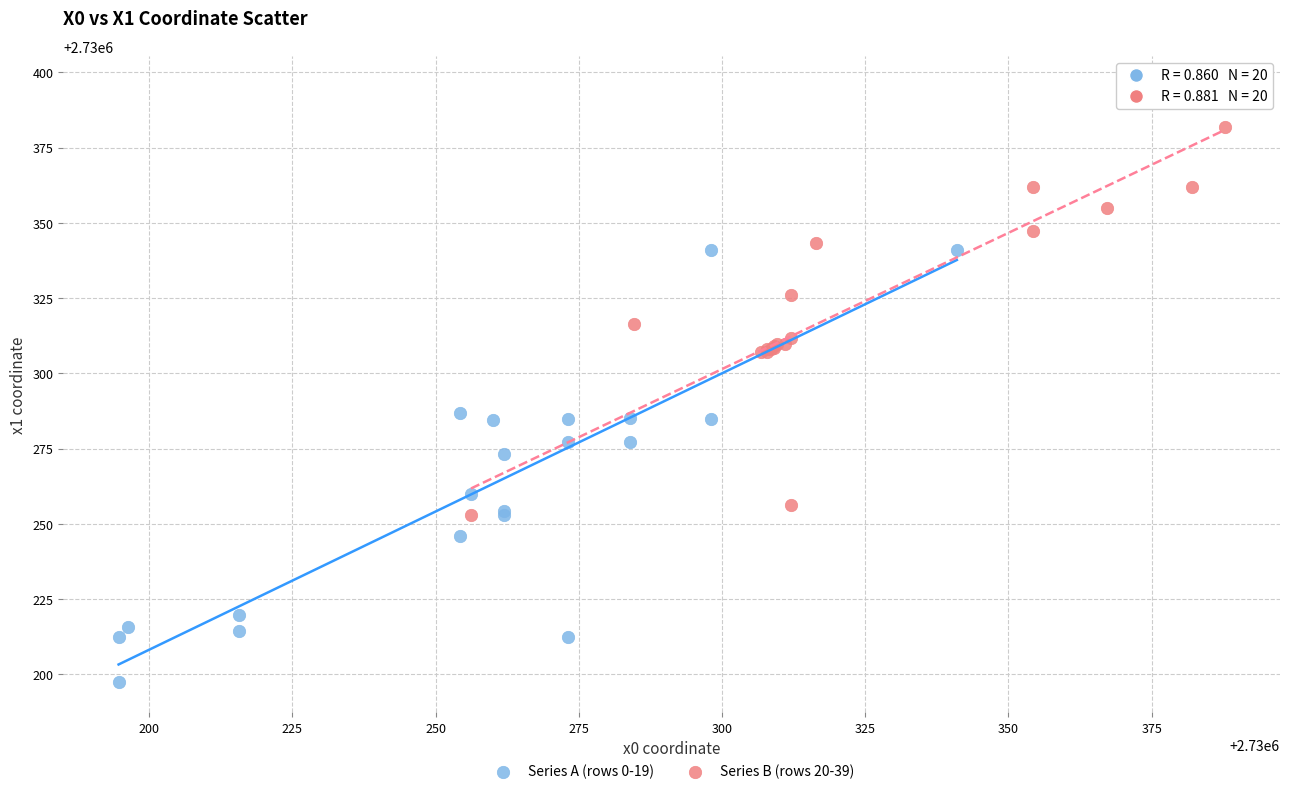

Which series reaches the minimum Y coordinate?

Series A (rows 0-19)